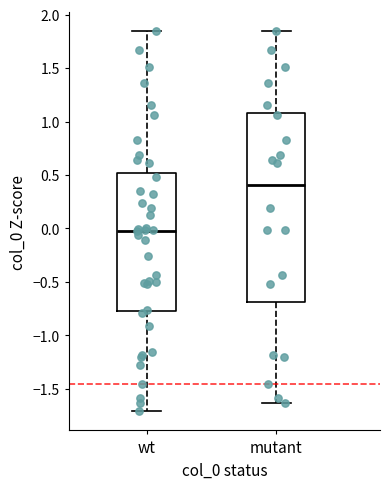

Comparing the boxes themselves (not the whiskers), which one is the tallest?

mutant